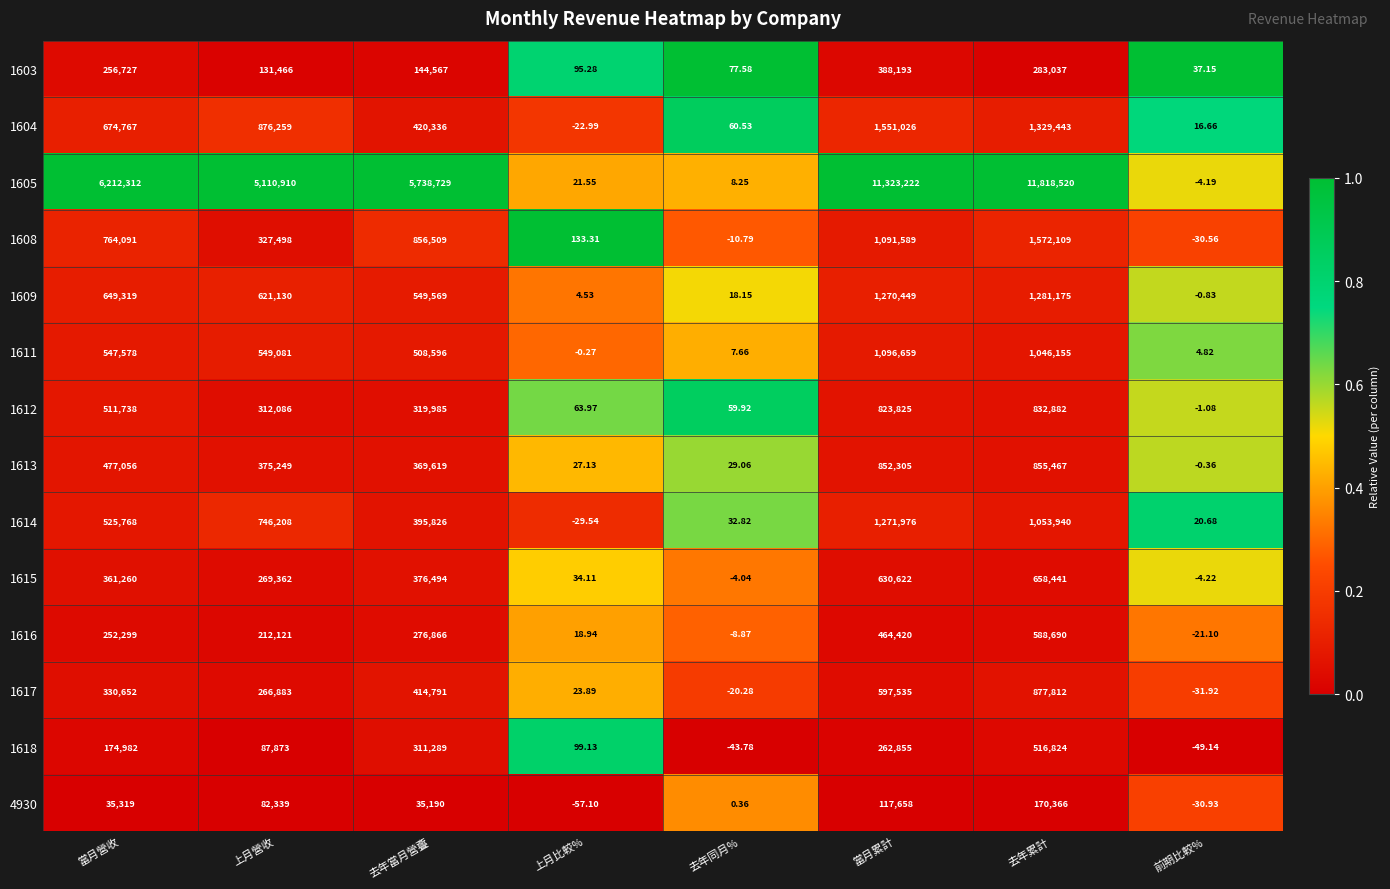

At how many categories does at least one series exceed 0?

8